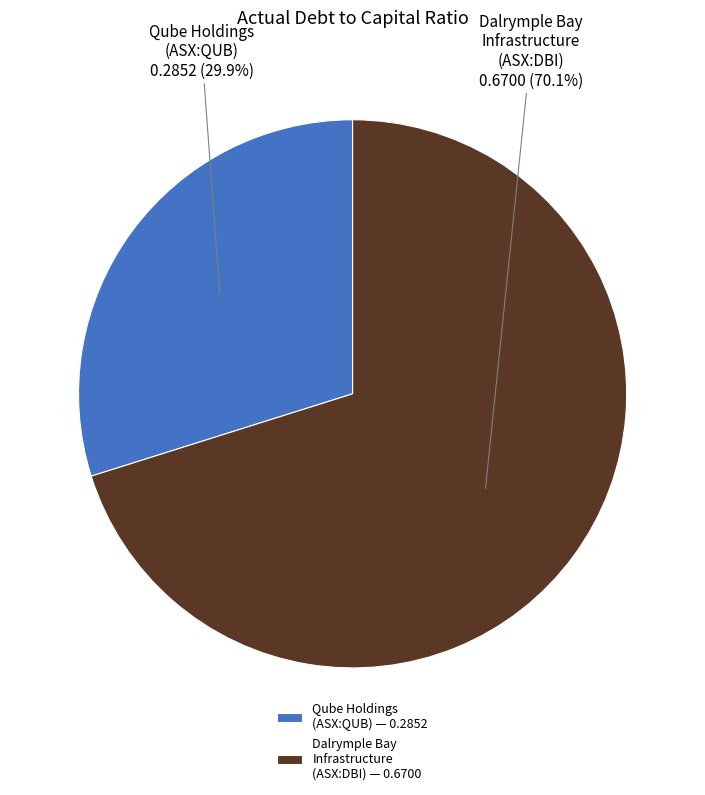

Which has a higher value, Qube Holdings (ASX:QUB) or Dalrymple Bay Infrastructure (ASX:DBI)?

Dalrymple Bay Infrastructure (ASX:DBI)